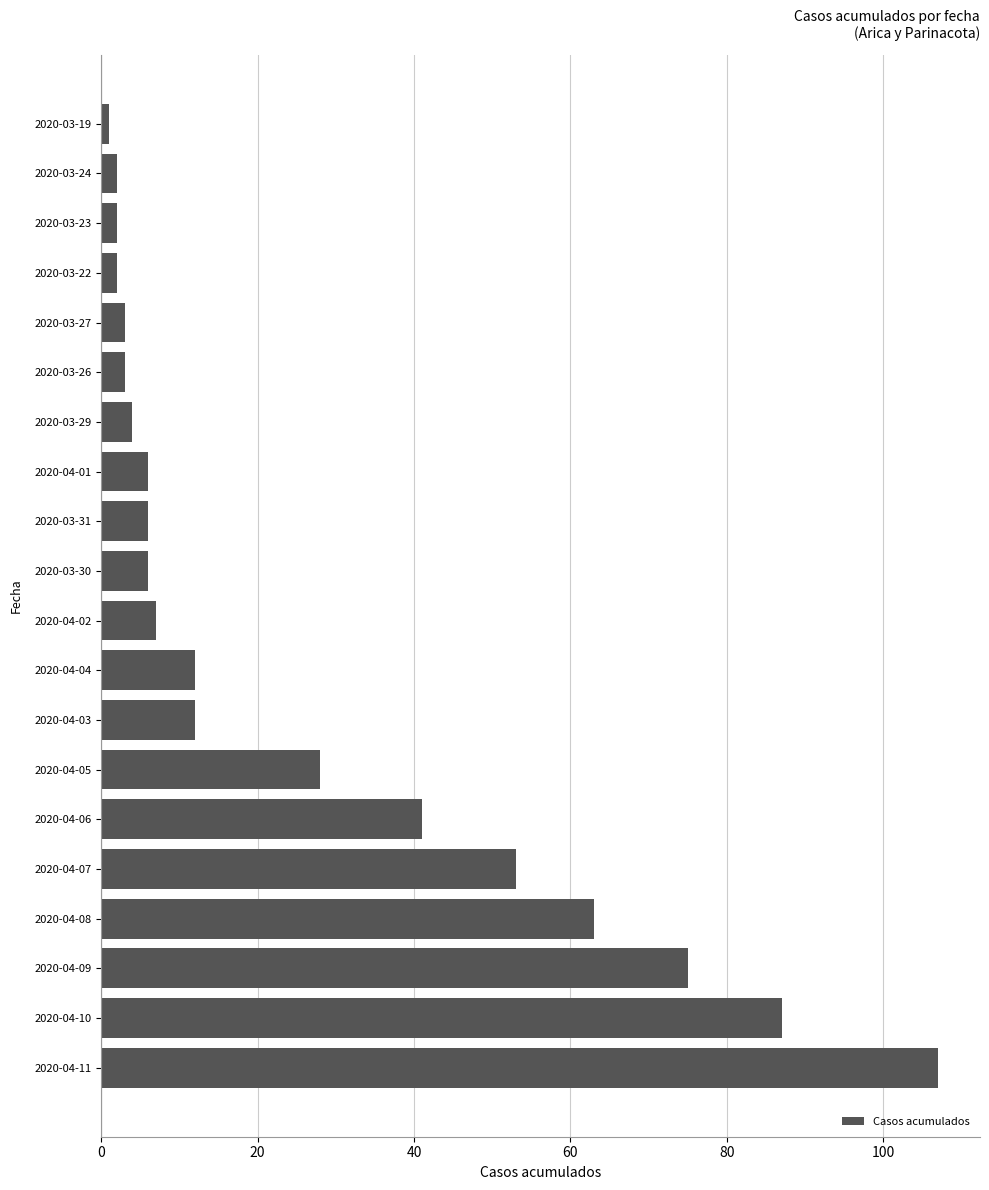

What is the sum of all values?

520